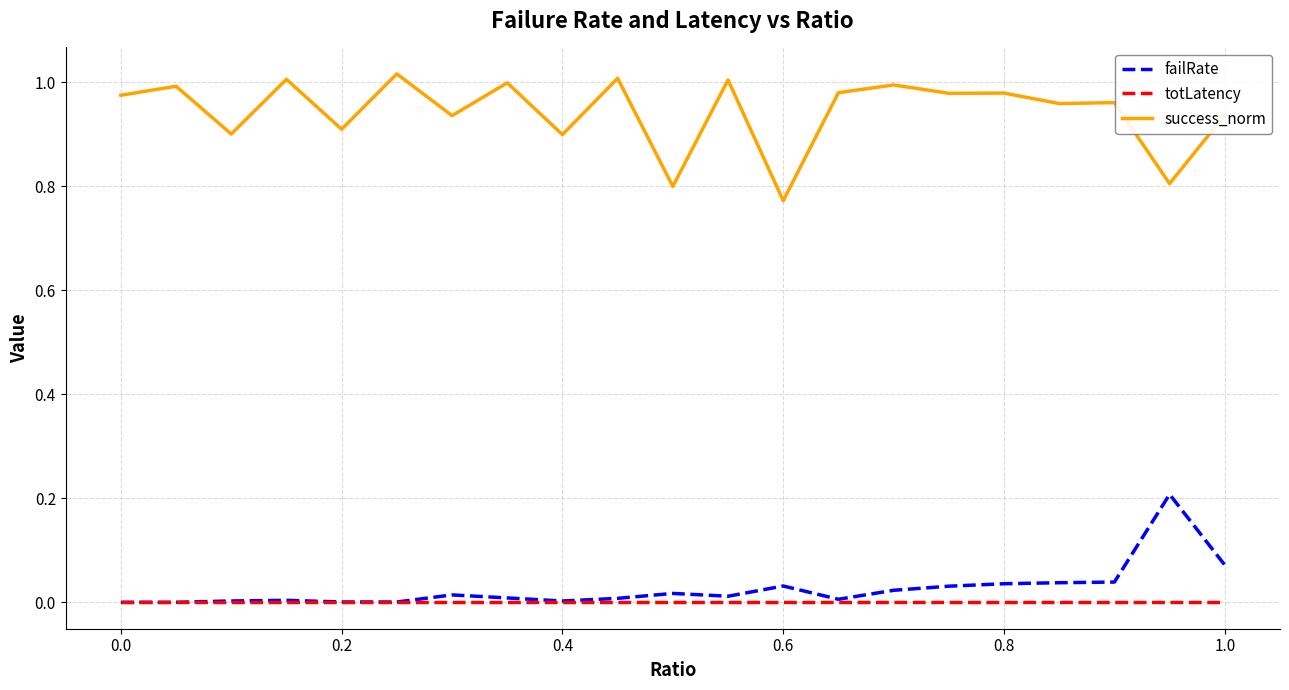

True or false: success_norm and failRate intersect in this chart.

False